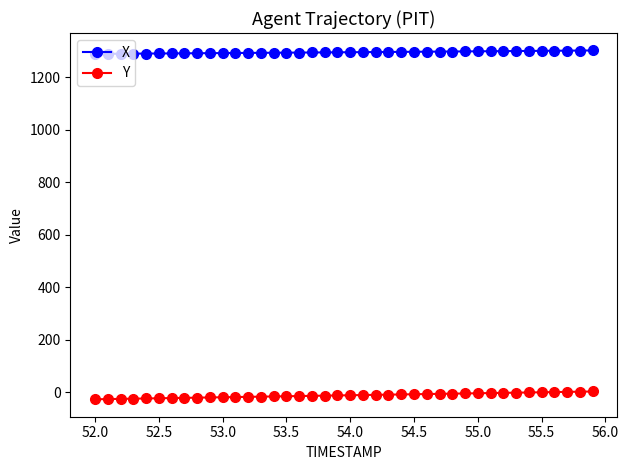

How many data points does each series have?

40